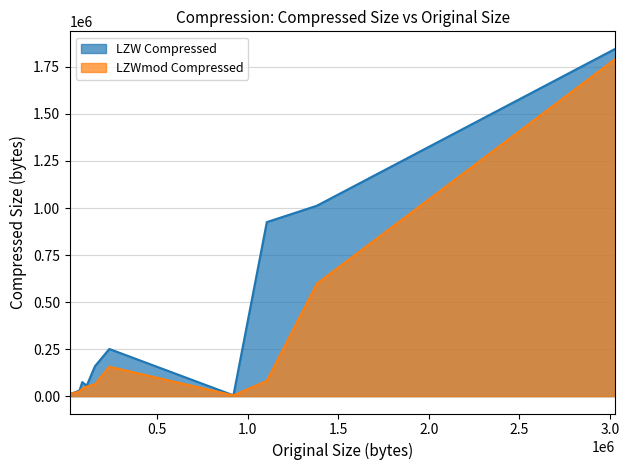

True or false: LZWmod Compressed and LZW Compressed cross at least once.

False